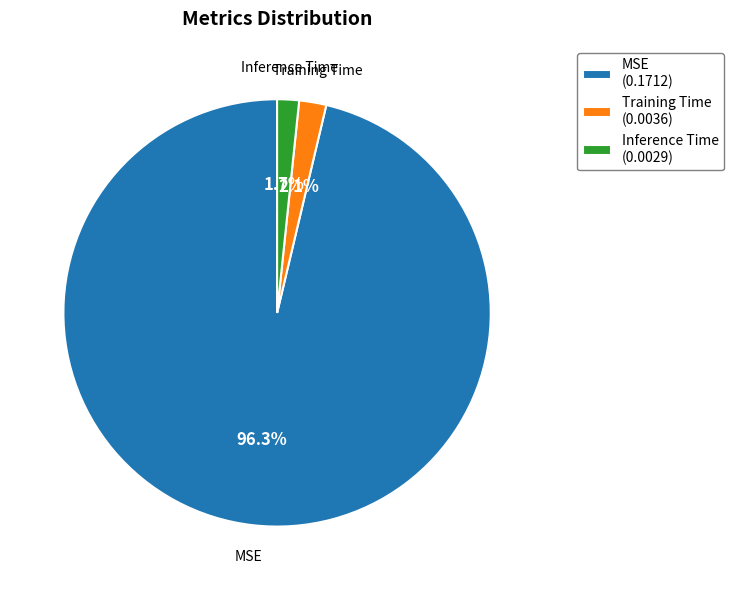

Does MSE (0.1712) represent more than half of the total?

Yes